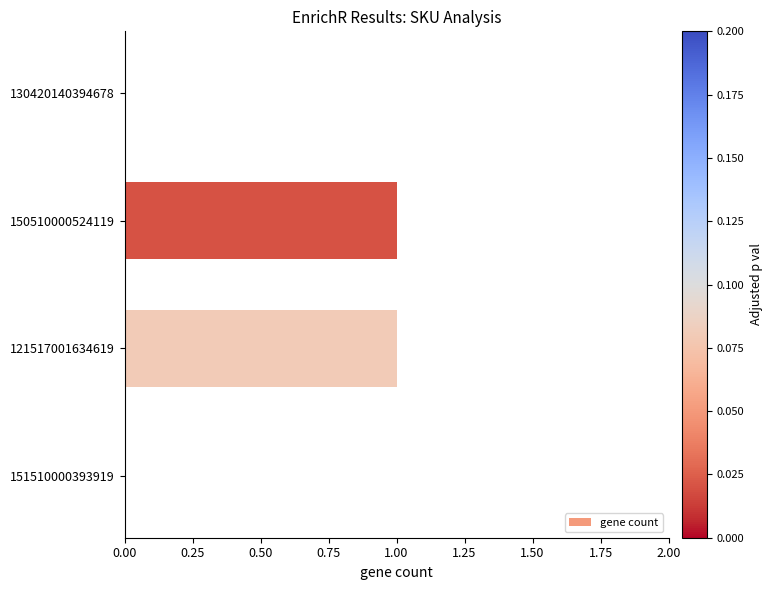

Count the number of categories in the chart.

4